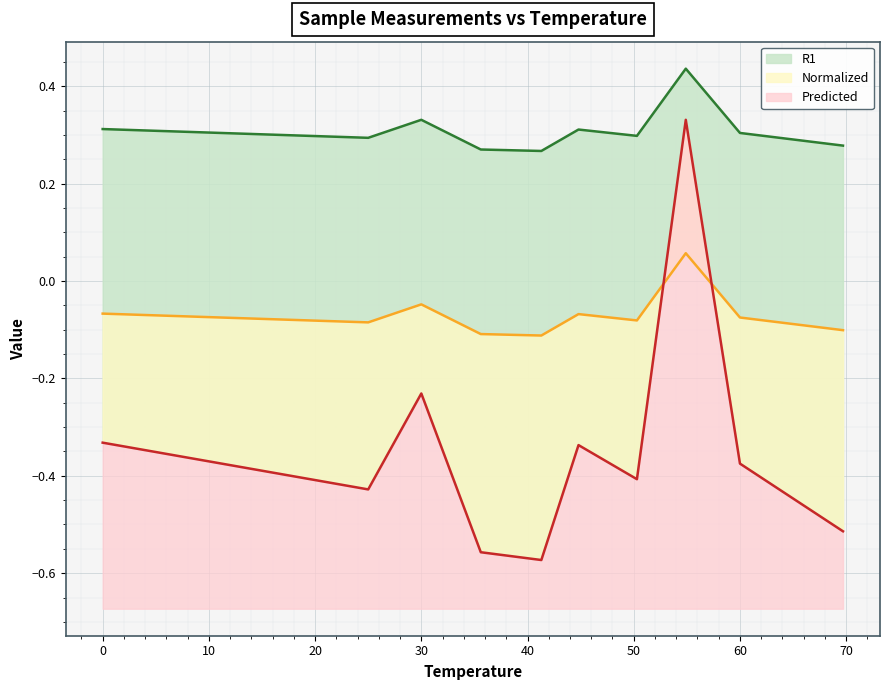

What position from the right is 44.8?

5